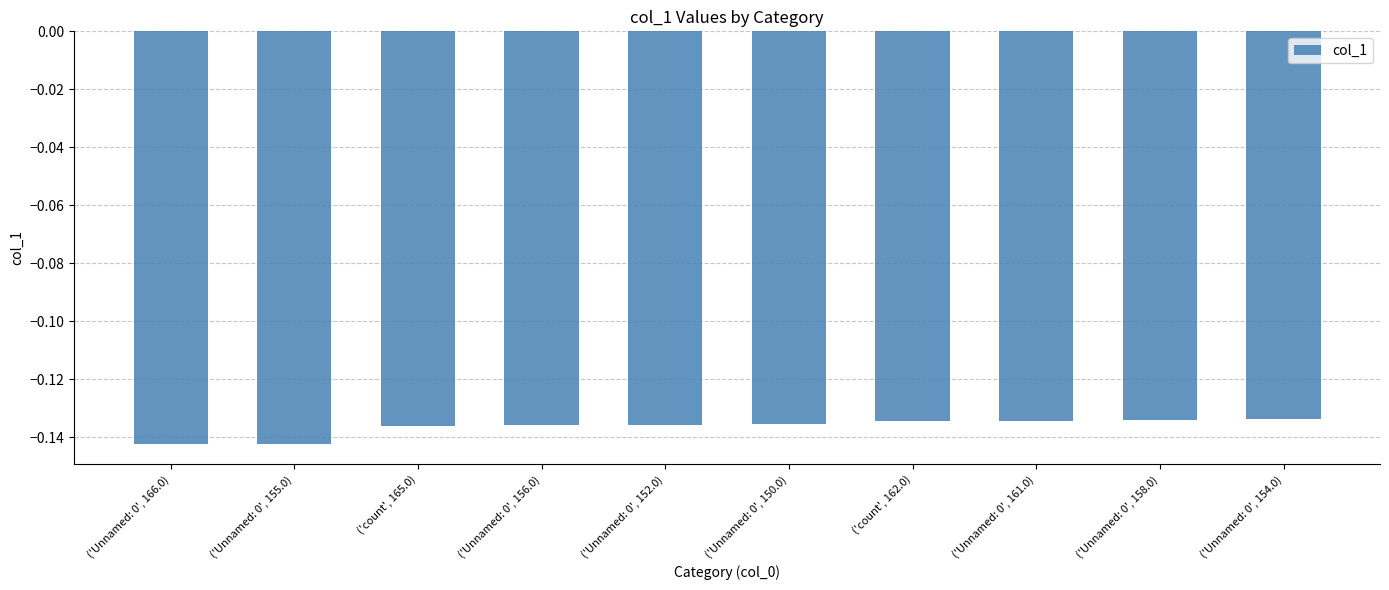

The value at ('Unnamed: 0', 154.0) is -0.2. True or false?

False